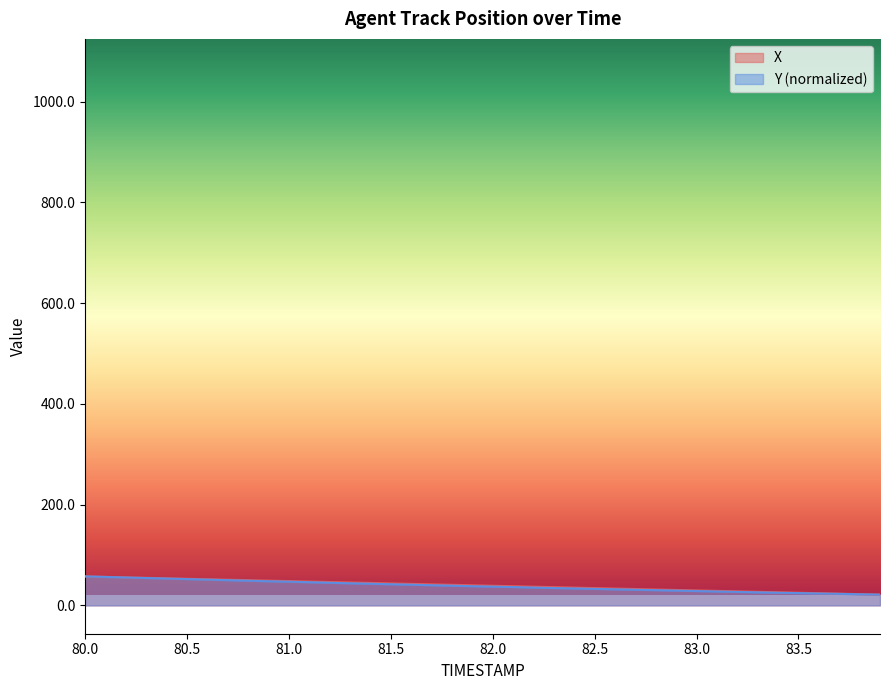

What is the greatest value displayed?

57.5